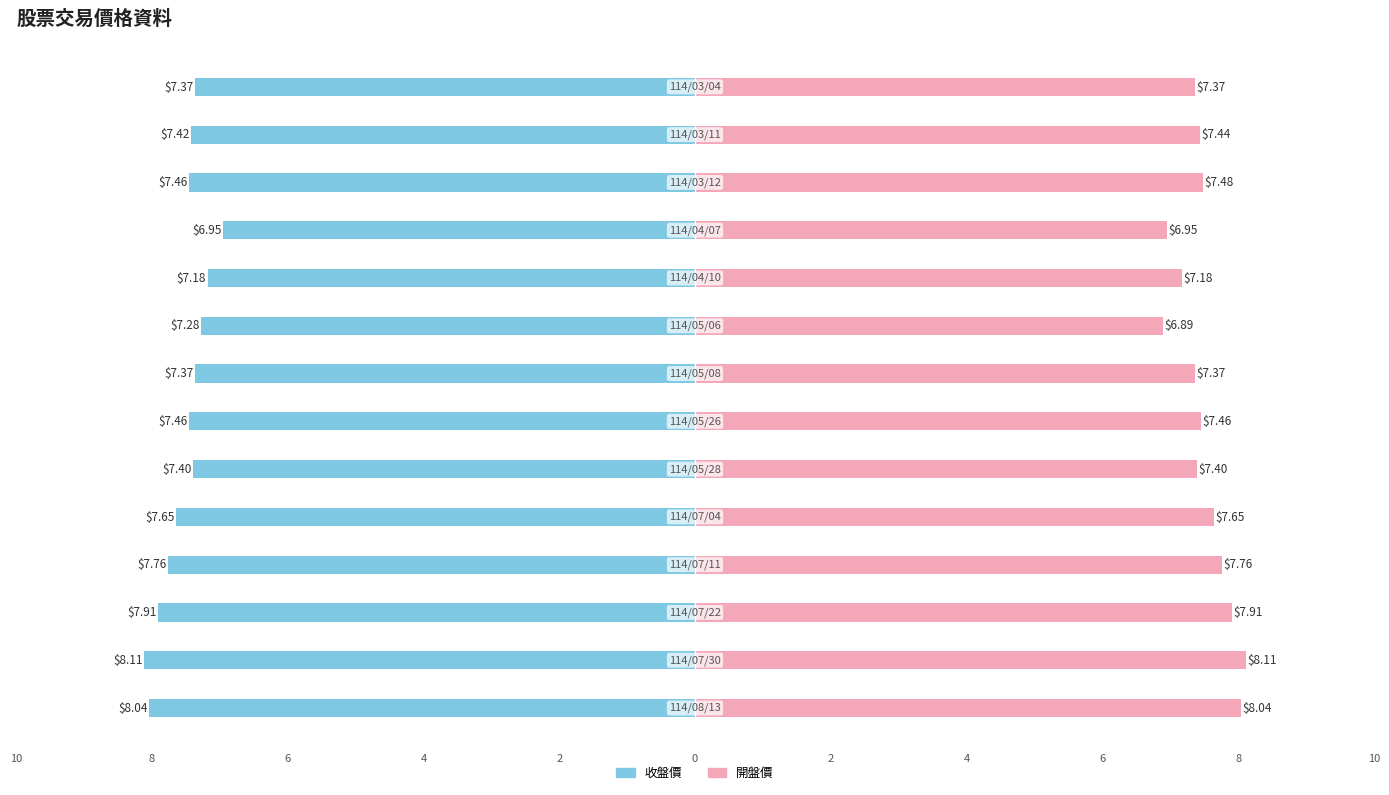

Is it true that 開盤價 equals 10.8 at 4?

False